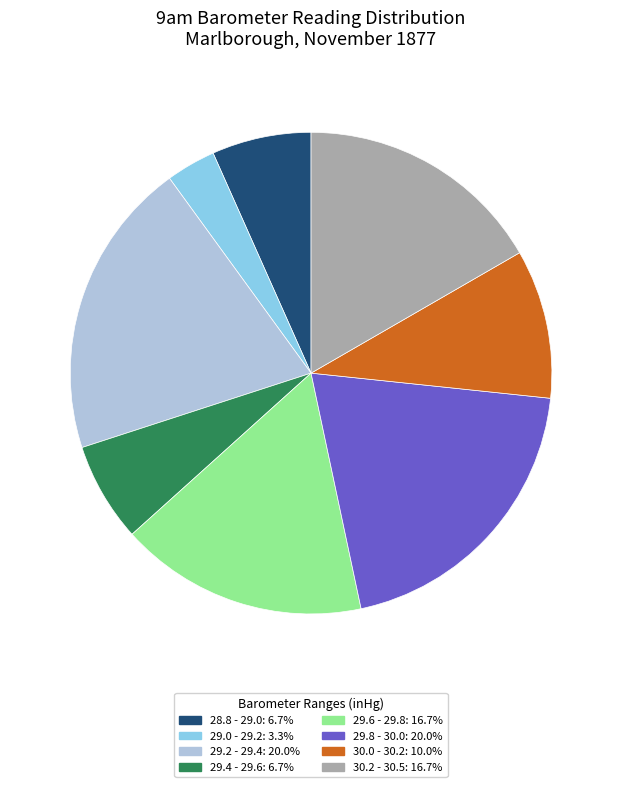

Is there any slice that represents more than half of the pie?

No